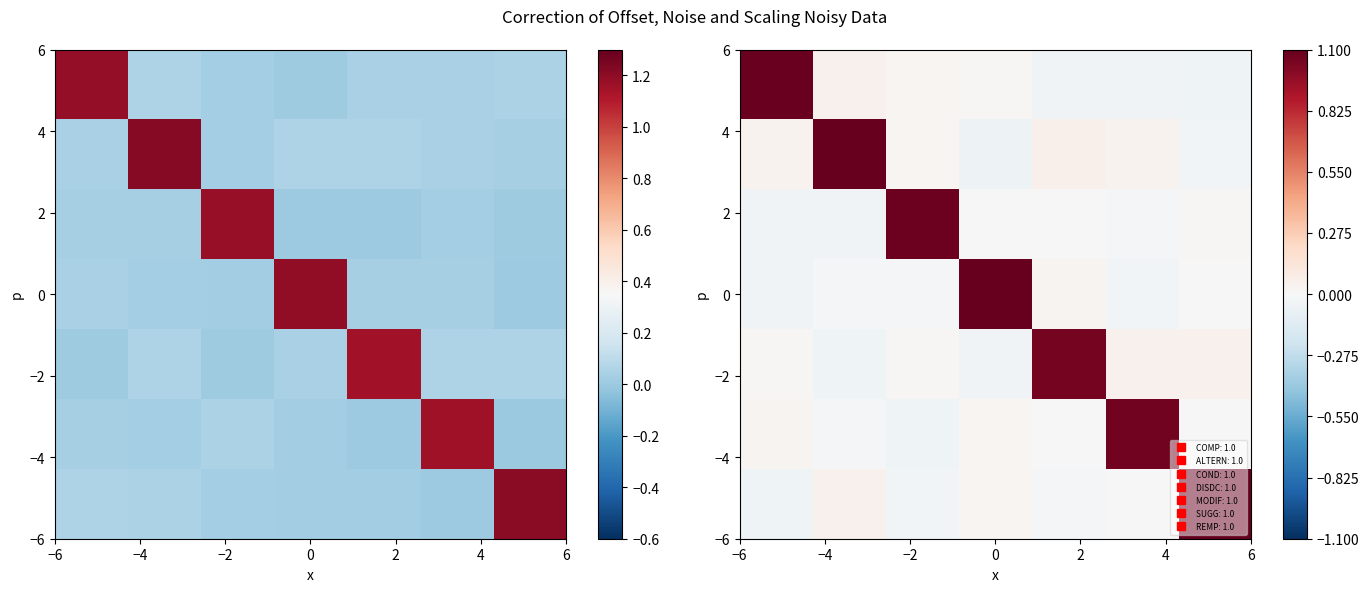

How many categories are shown in the chart?

7